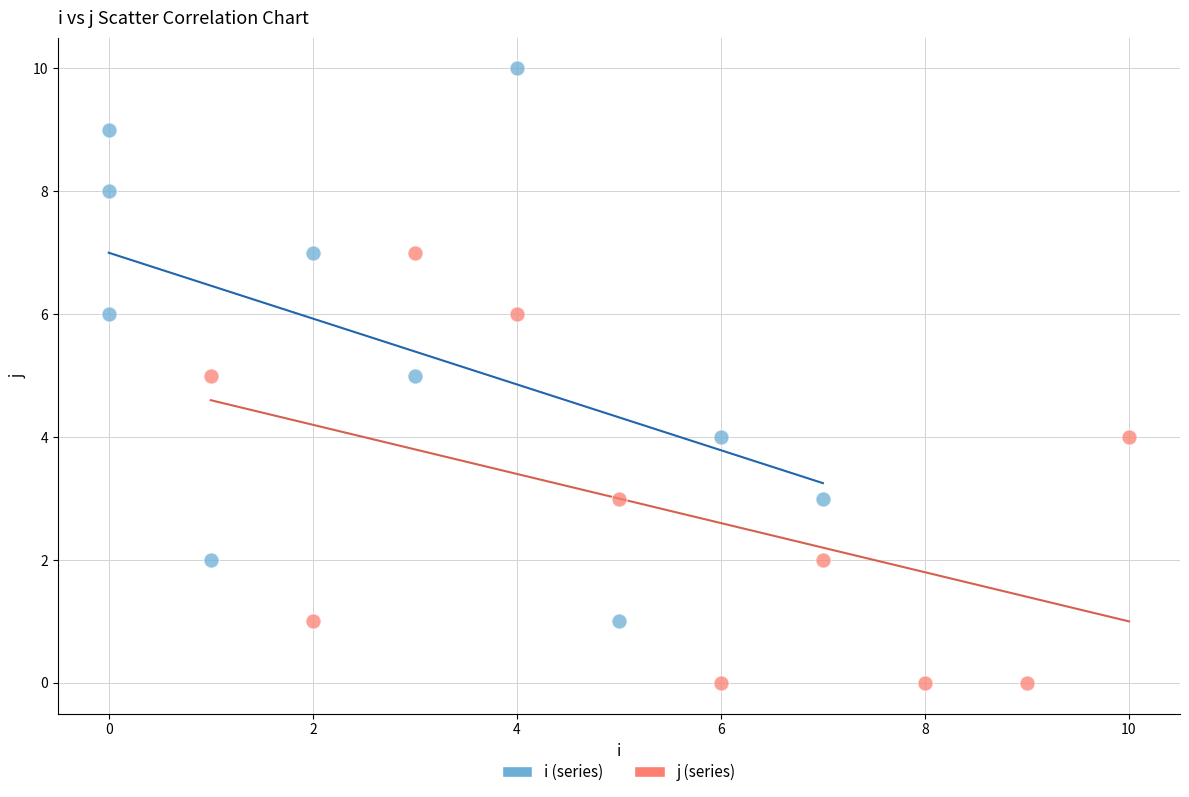

Which series contains the lowest Y value?

j (series)